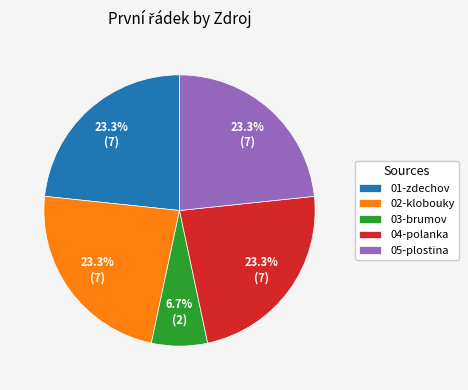

What is the ratio of the value at 03-brumov to the value at 02-klobouky?

0.3